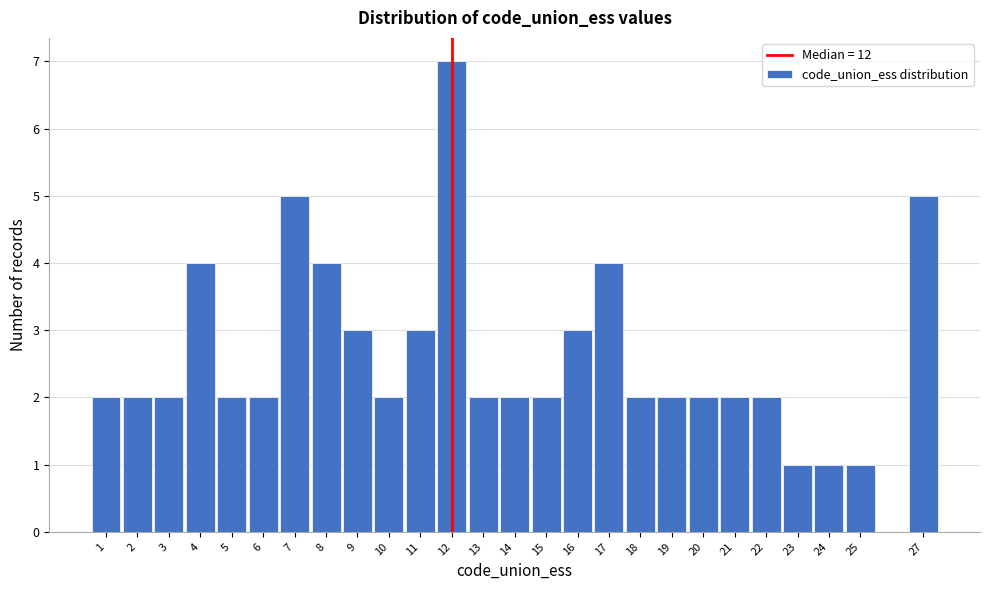

Reading left to right, list every bar in this chart as the range it spans on the x-axis followed by its height. The values are not printed on the chart, so give them approximately, as read against the axis.

0.5 to 1.5: 2
1.5 to 2.5: 2
2.5 to 3.5: 2
3.5 to 4.5: 4
4.5 to 5.5: 2
5.5 to 6.5: 2
6.5 to 7.5: 5
7.5 to 8.5: 4
8.5 to 9.5: 3
9.5 to 10.5: 2
10.5 to 11.5: 3
11.5 to 12.5: 7
12.5 to 13.5: 2
13.5 to 14.5: 2
14.5 to 15.5: 2
15.5 to 16.5: 3
16.5 to 17.5: 4
17.5 to 18.5: 2
18.5 to 19.5: 2
19.5 to 20.5: 2
20.5 to 21.5: 2
21.5 to 22.5: 2
22.5 to 23.5: 1
23.5 to 24.5: 1
24.5 to 25.5: 1
25.5 to 26.5: 0
26.5 to 27.5: 5